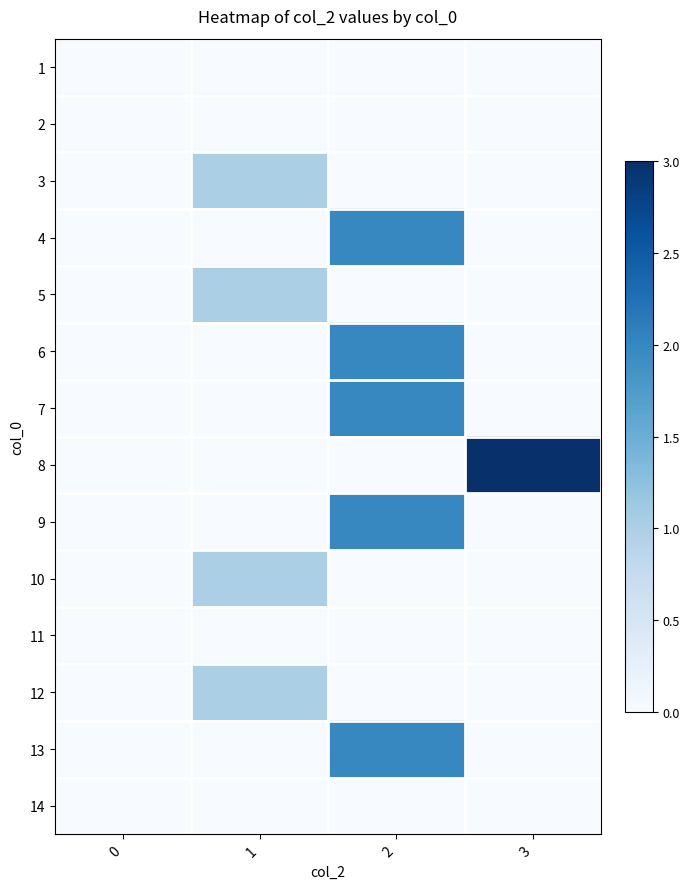

List the series in order of their peak value, highest first.

8, 4, 6, 7, 9, 13, 3, 5, 10, 12, 1, 2, 11, 14